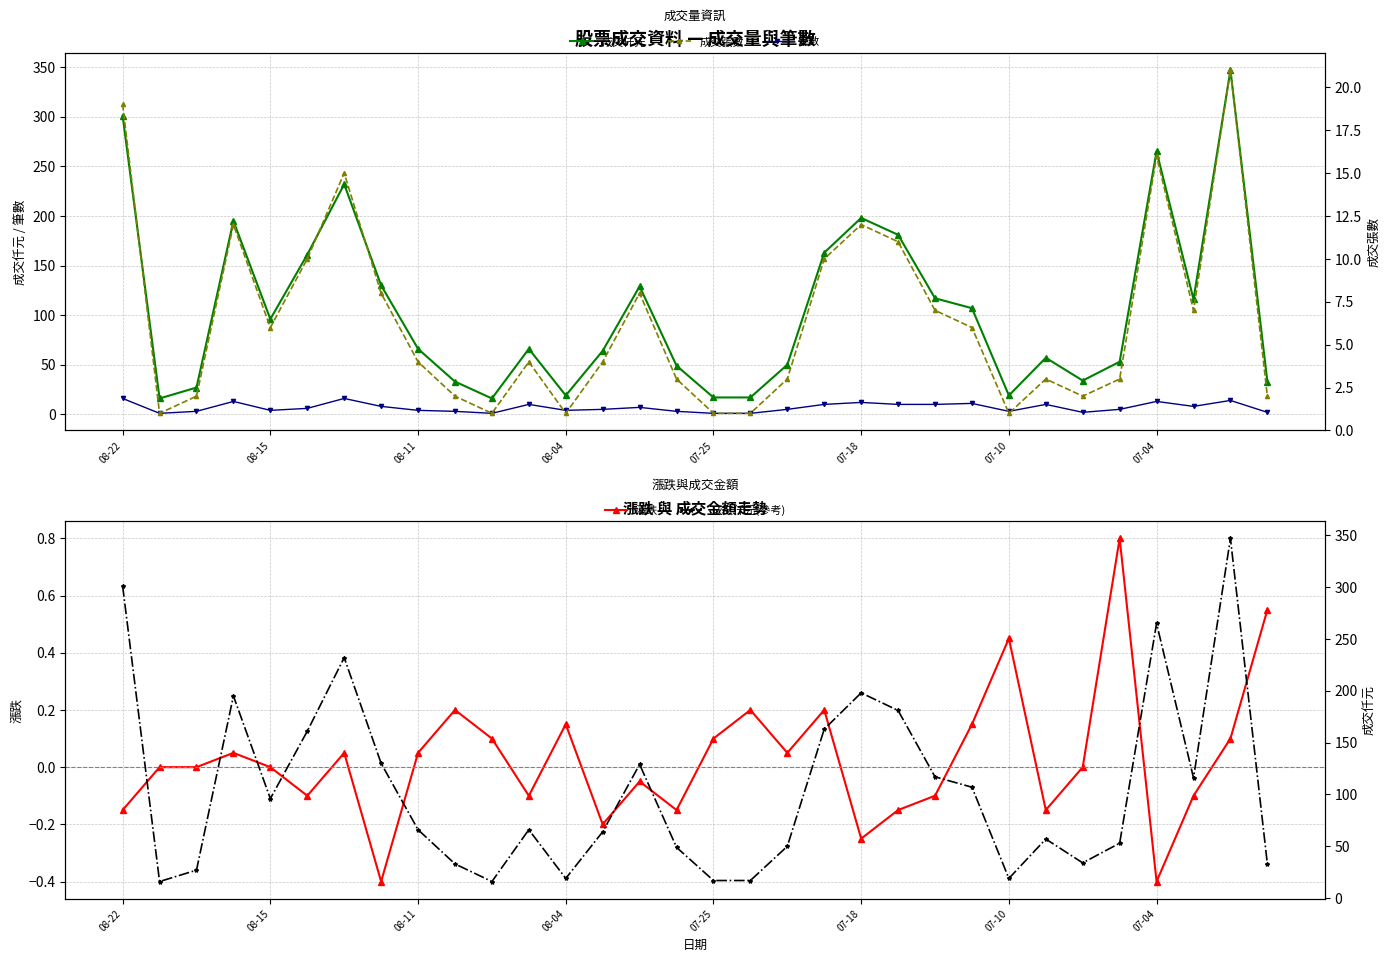

In 成交張數, how many points are lower than both neighbors (excluding endpoints)?

7